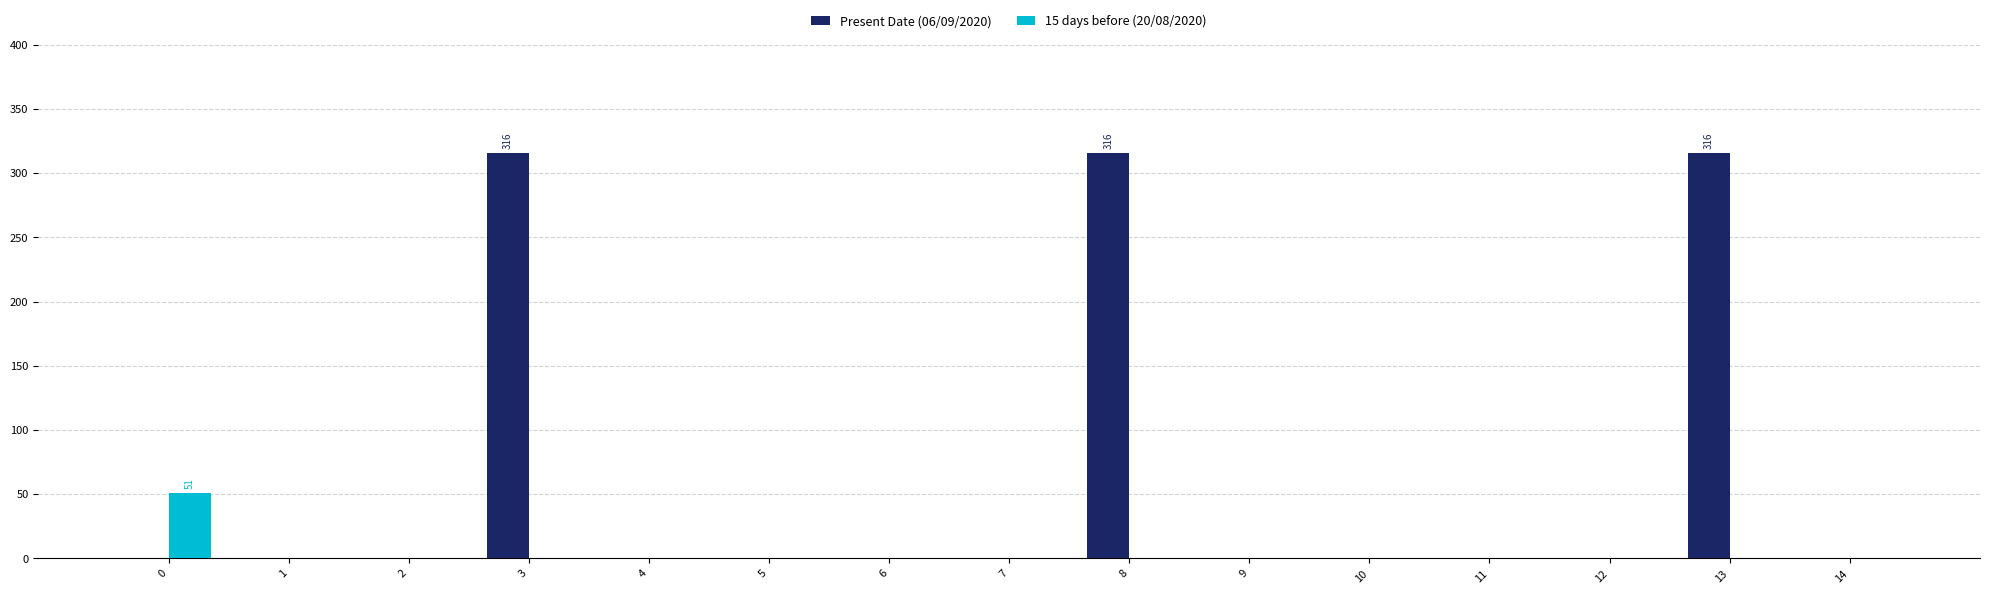

What is the maximum value shown in the chart?

316